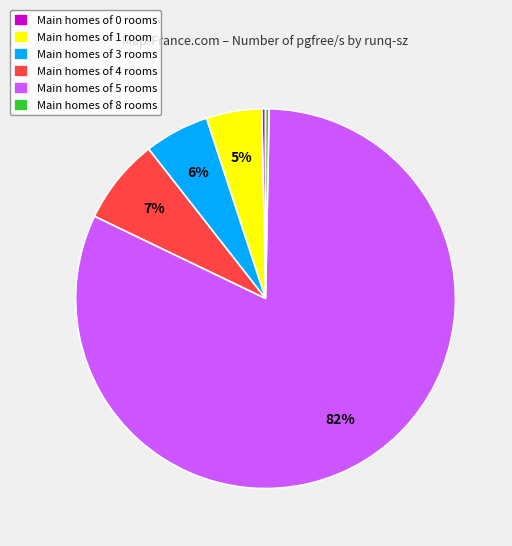

Do Main homes of 3 rooms and Main homes of 4 rooms together represent more than half of the pie?

No